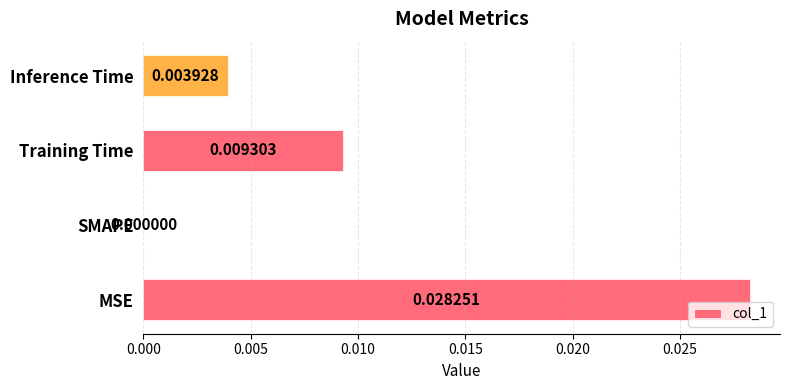

Are the bars horizontal?

Yes